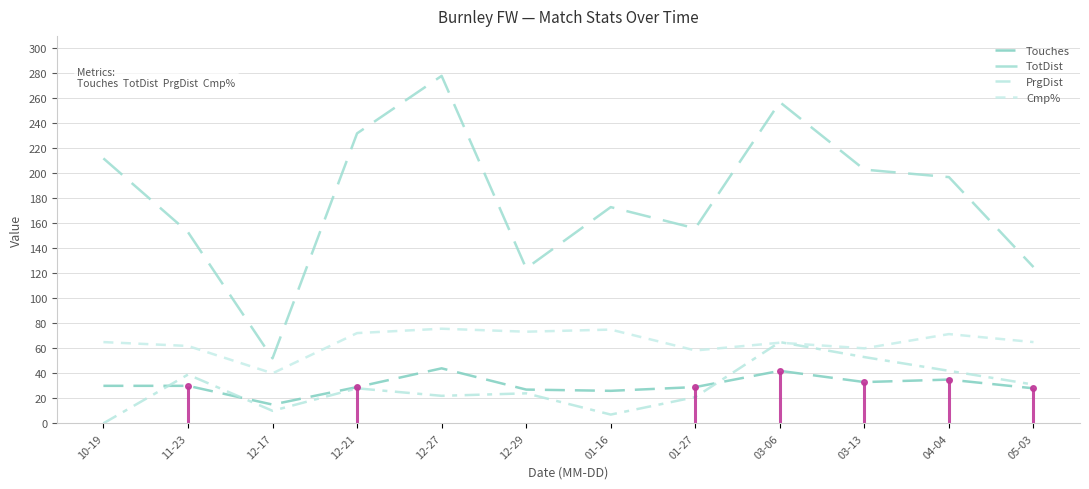

Is the value of Touches at 05-03 greater than the value of TotDist at 05-03?

No